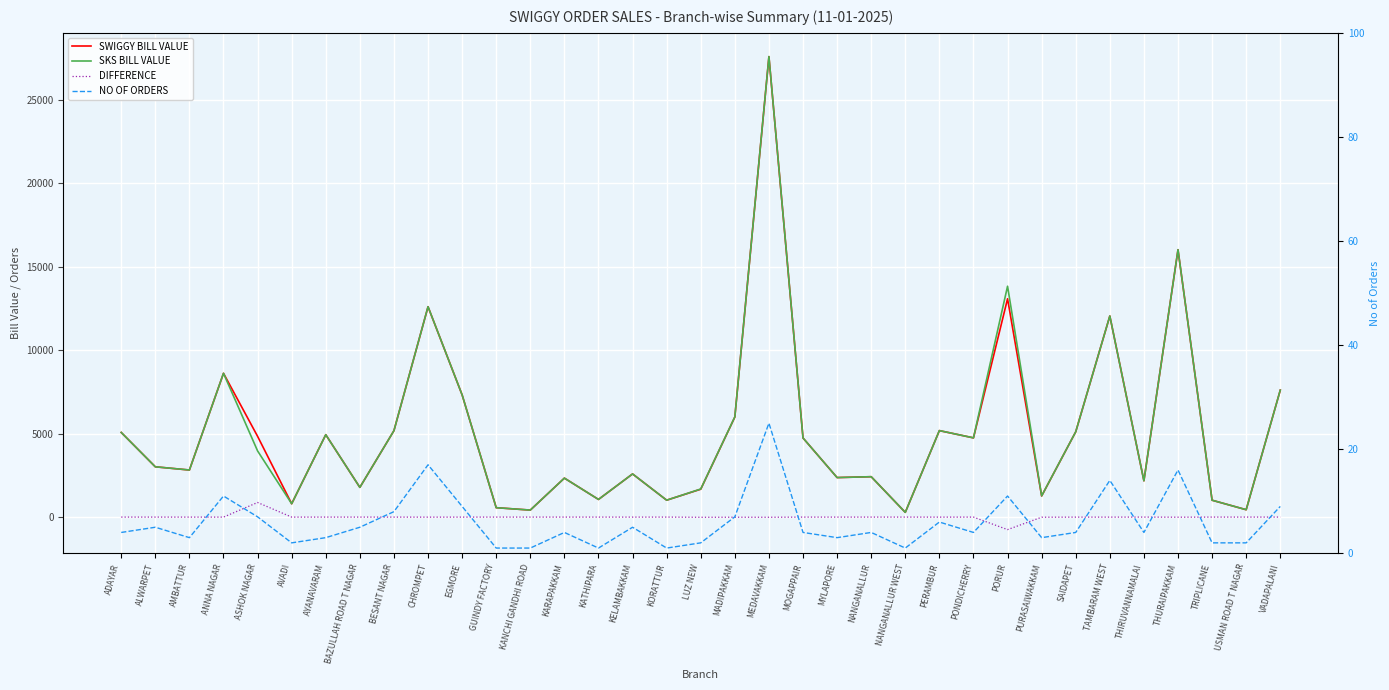

At which label does NO OF ORDERS reach its peak?

MEDAVAKKAM